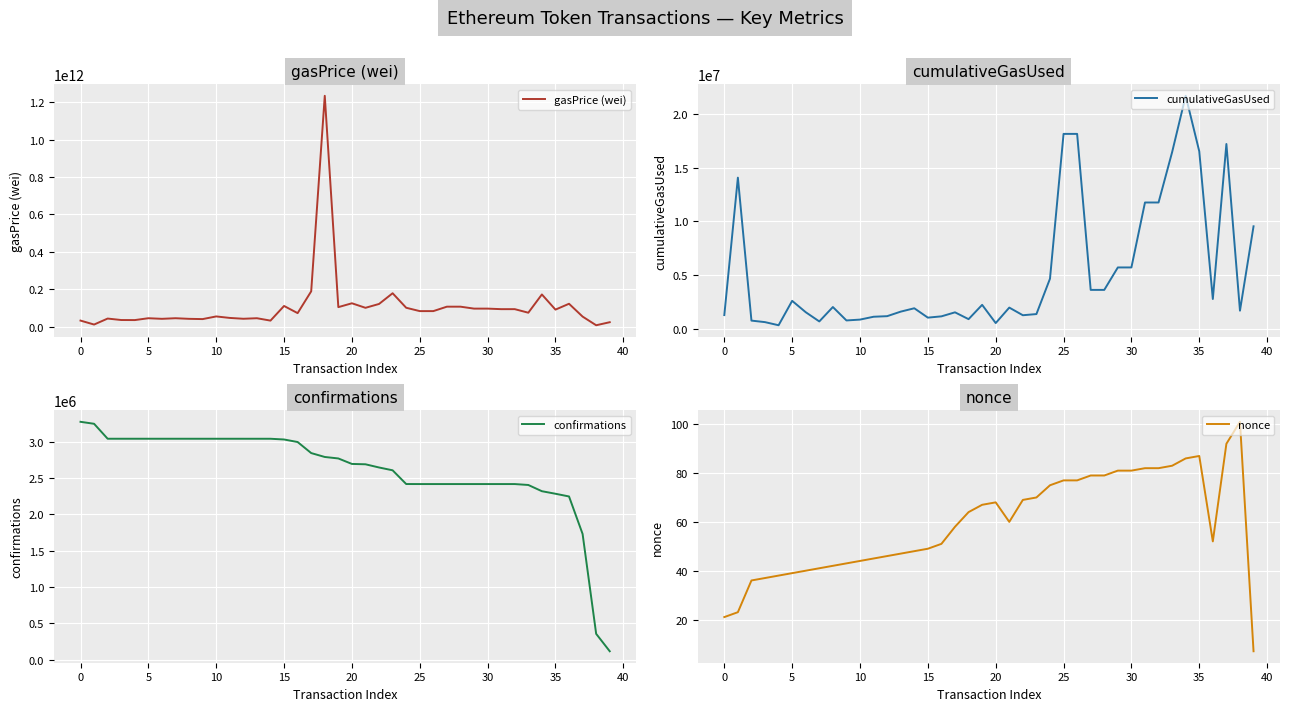

True or false: nonce and gasPrice (wei) intersect in this chart.

False